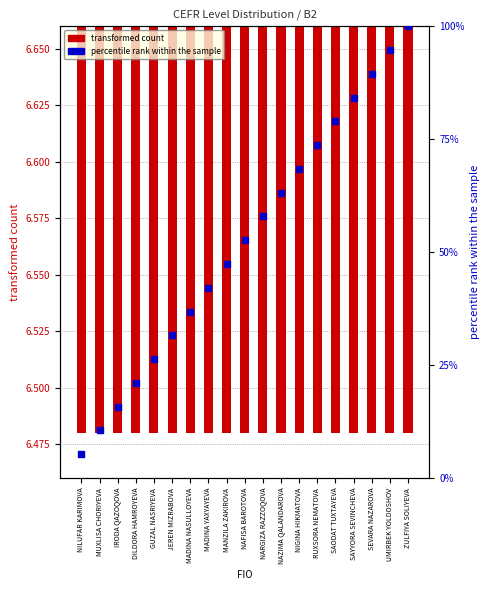

Which series reaches the maximum Y coordinate?

percentile rank within the sample